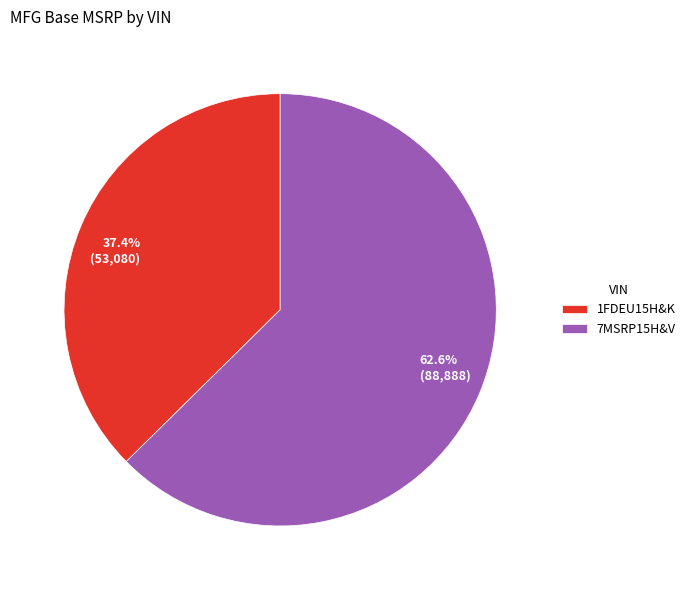

Is there a majority slice in this chart?

Yes